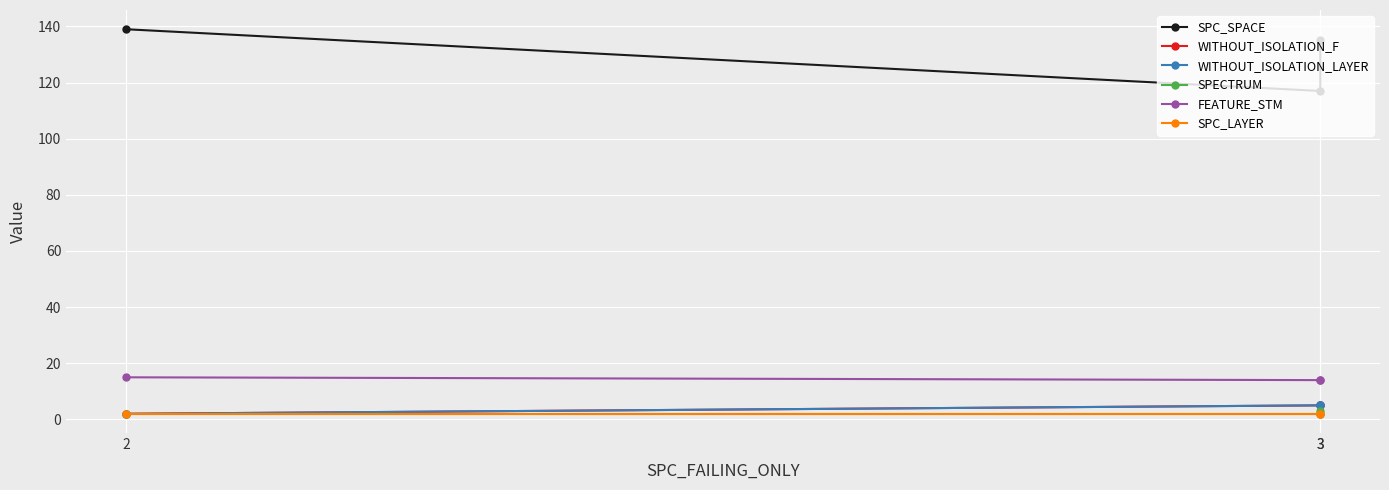

The FEATURE_STM series shows 3 at 3. True or false?

False